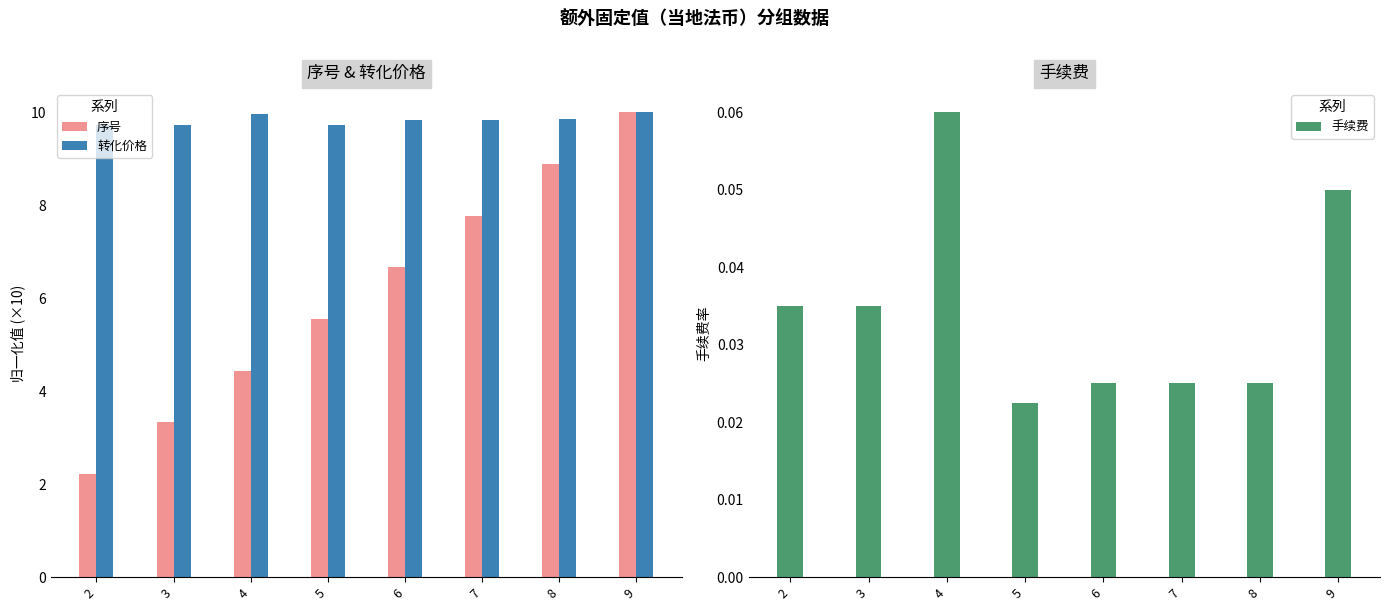

What is the total value across all series at 8?

18.8